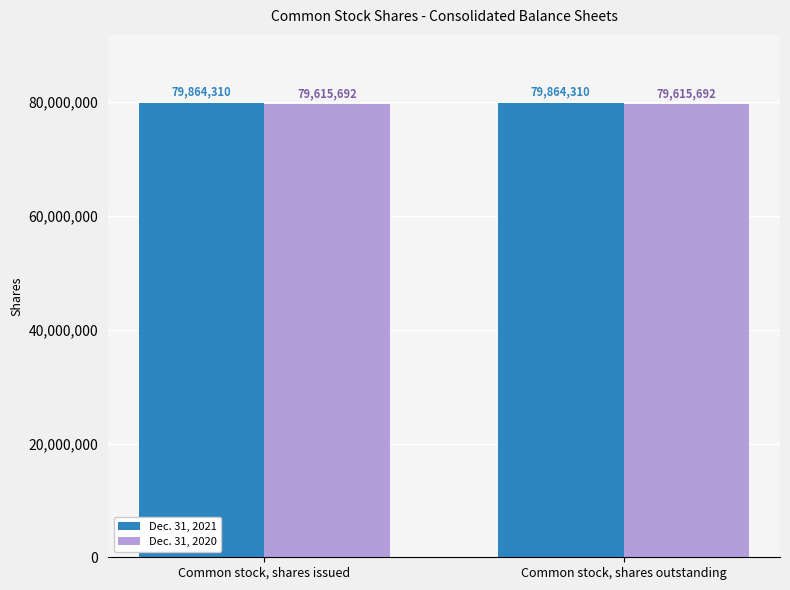

What is the label of the 1st bar from the right?

Common stock, shares outstanding